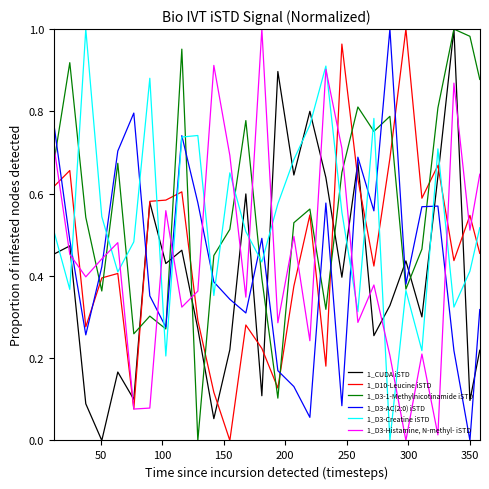

True or false: 1_CUDA iSTD and 1_D3-AC(2:0) iSTD intersect in this chart.

True